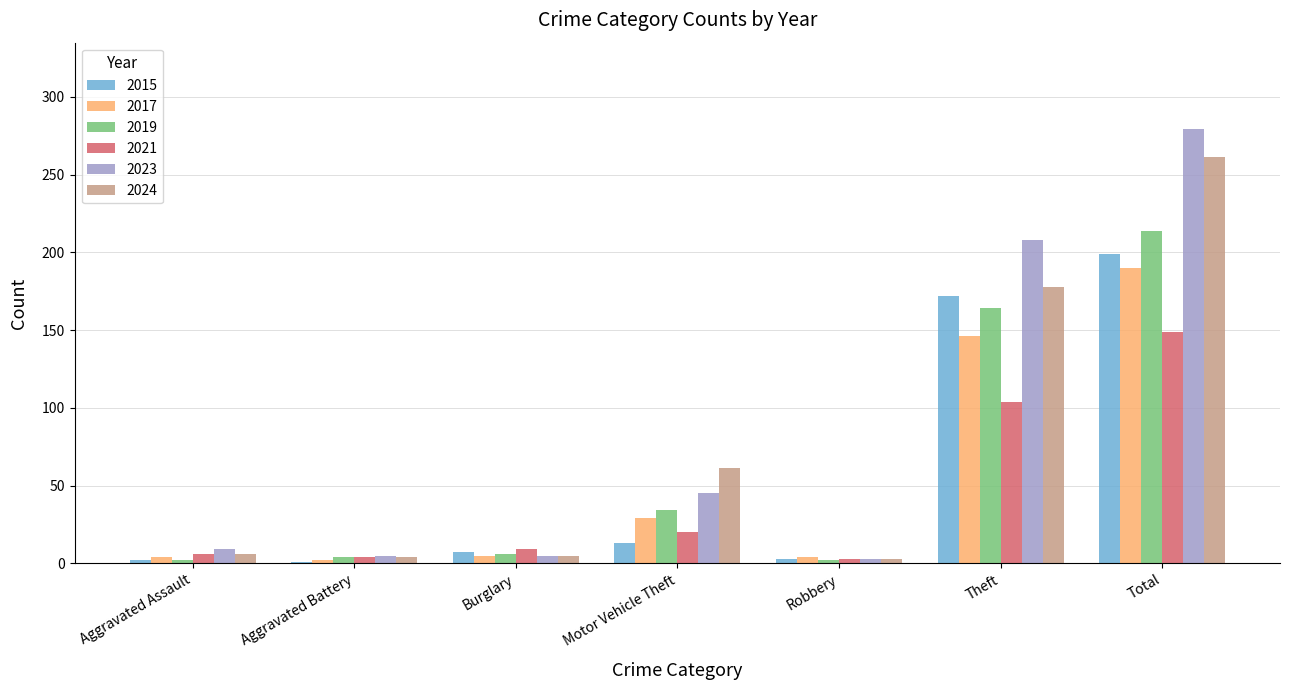

Are the bars grouped side by side (vs. stacked)?

Yes